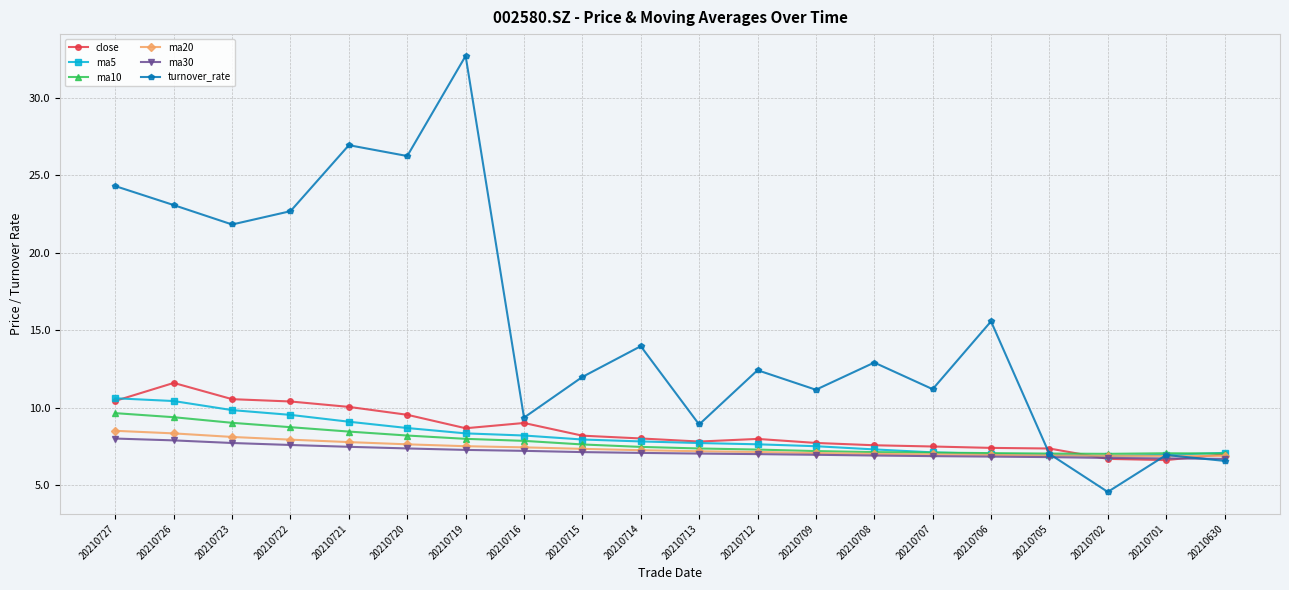

At which category does close reach its first local peak?

20210726